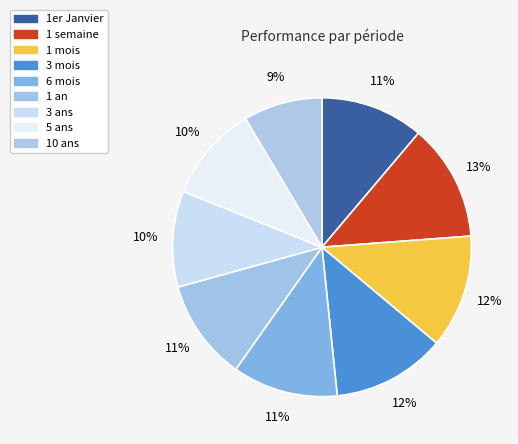

How many segments does this pie chart have?

9